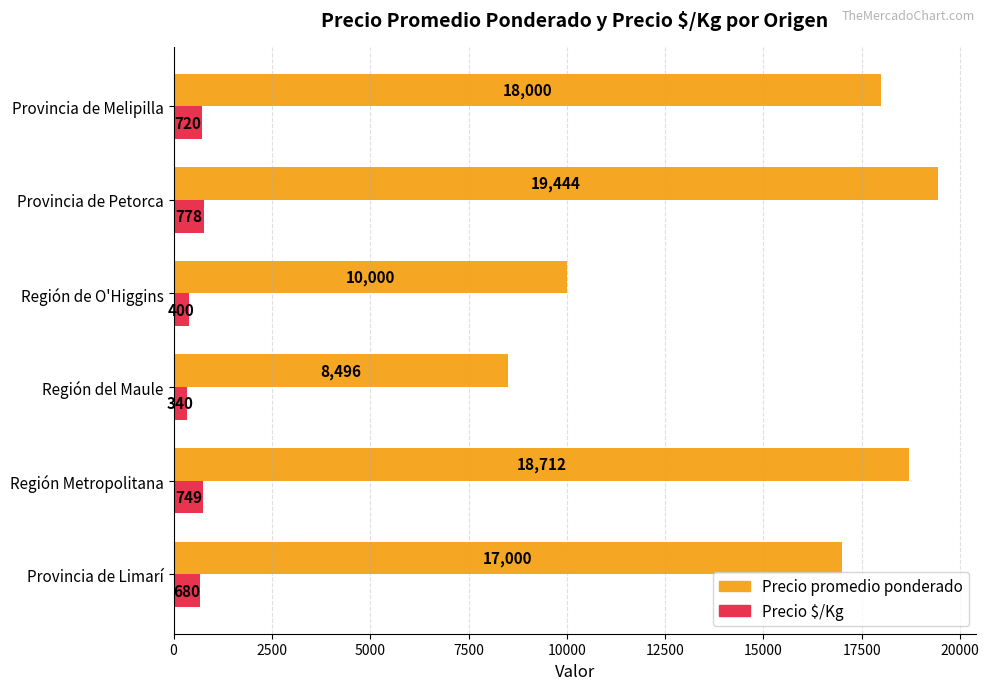

What is the sum of the Precio $/Kg values at Provincia de Petorca and Provincia de Melipilla?

1498